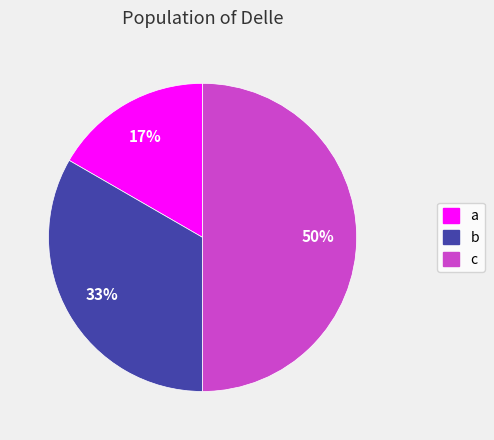

Is the sum of c and a greater than half?

Yes